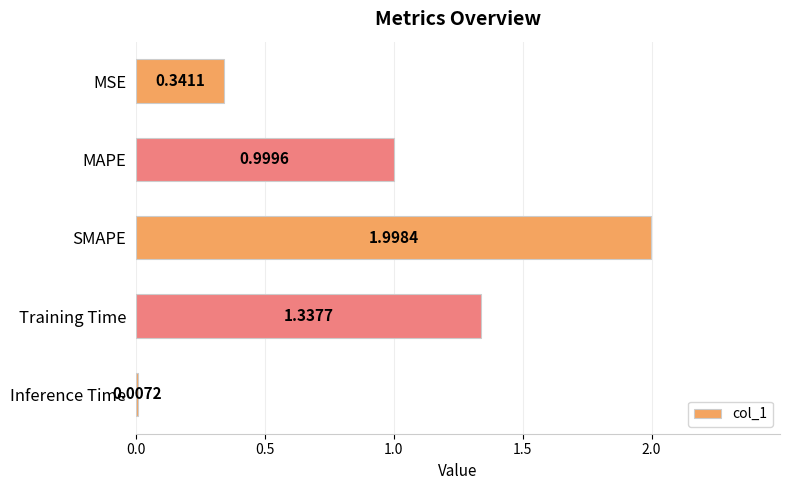

What is the change in value from MSE to Inference Time?

-0.3